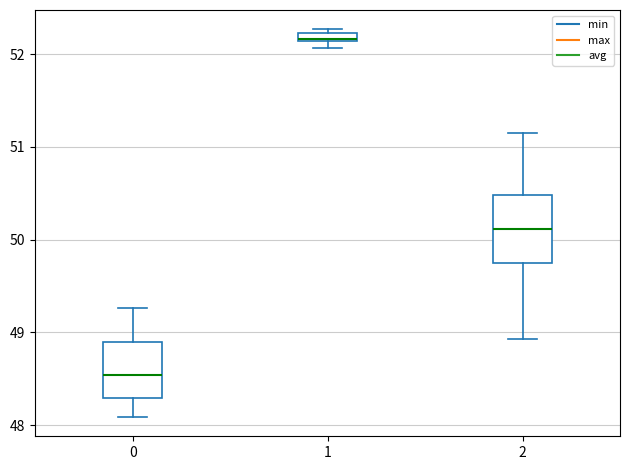

Which box's median line is the lowest?

0